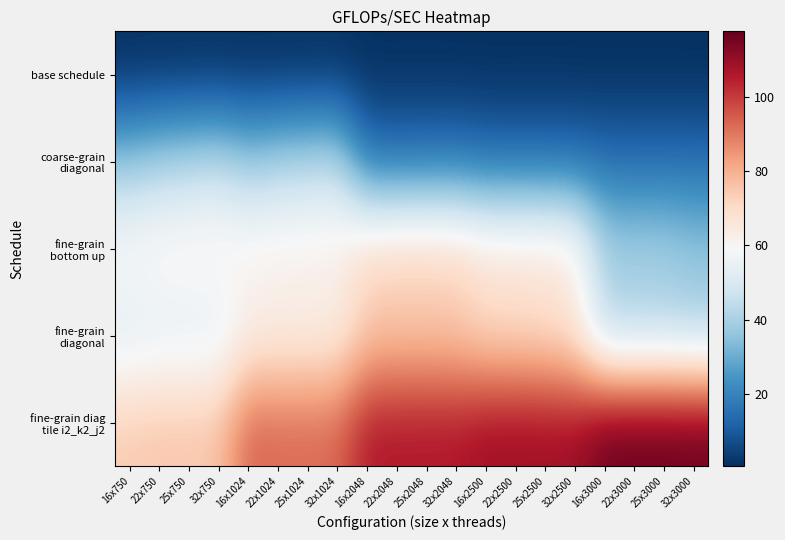

At which category is the sum across all series the highest?

25x2048